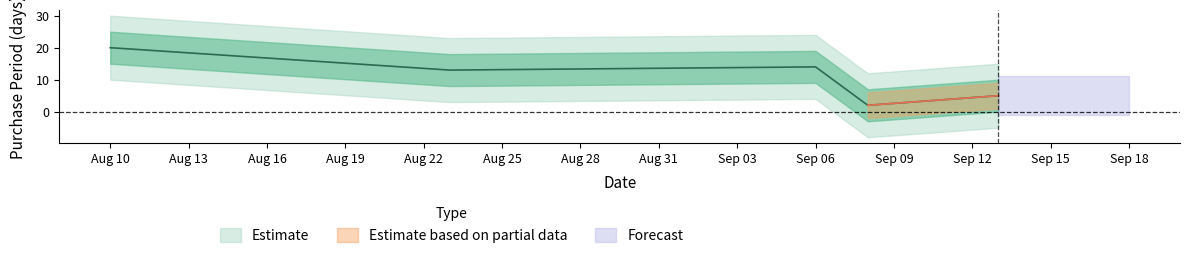

List the labels in order of value, largest first.

2016-08-10, 2016-09-06, 2016-08-23, 2016-09-13, 2016-09-08